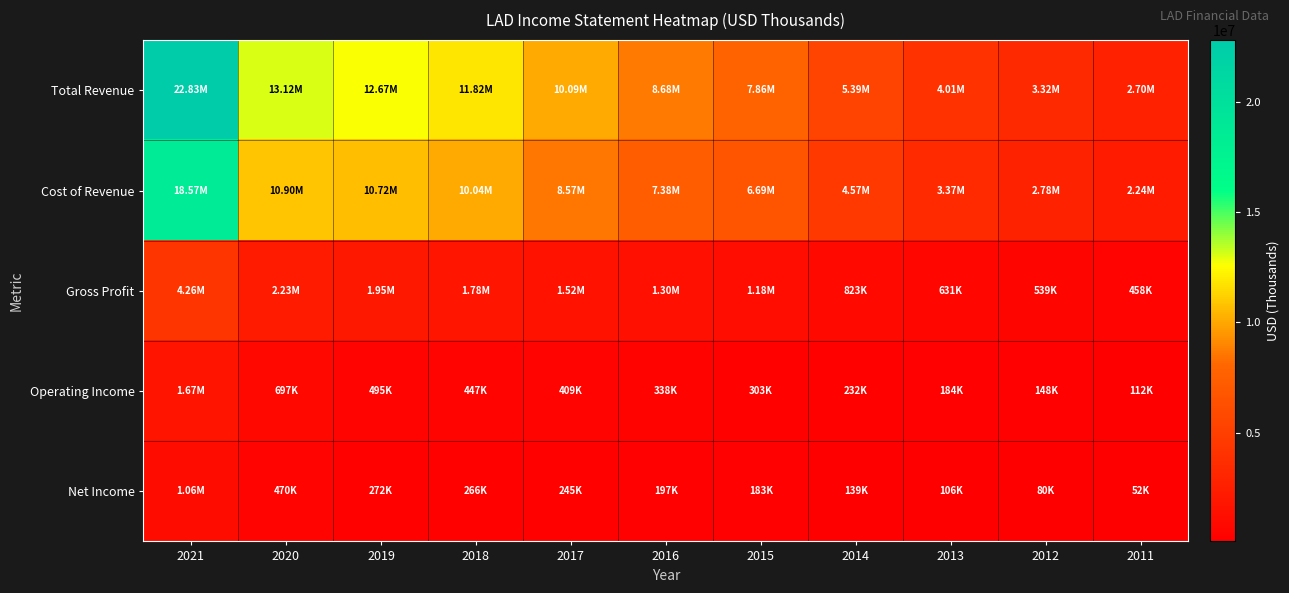

Between 2017 and 2015, which is larger?

2017